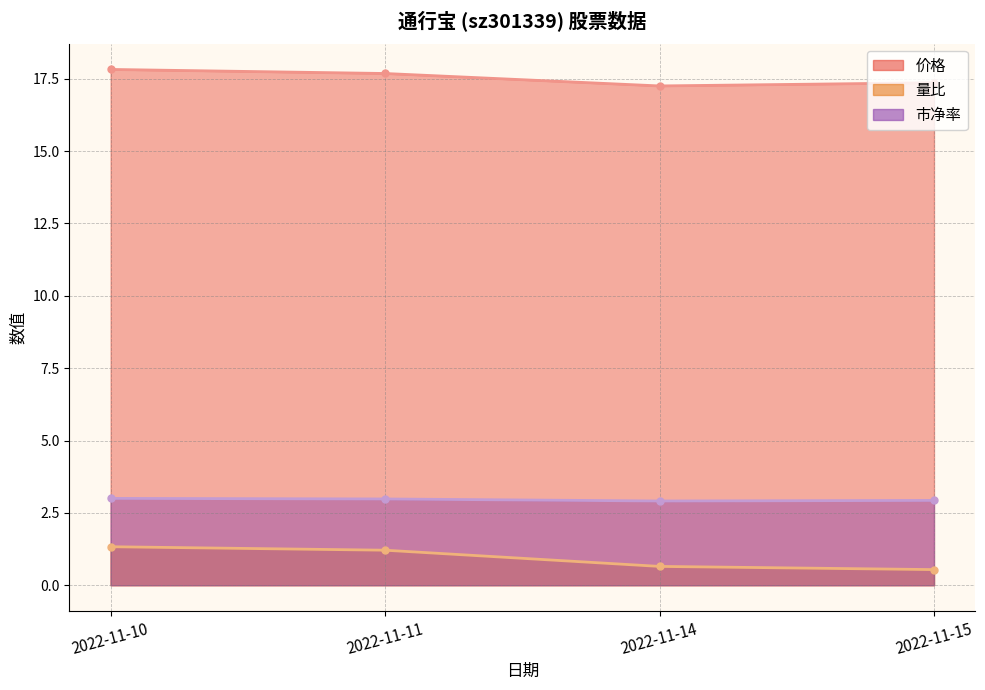

What is the difference between the highest and lowest values at 2022-11-14?

16.6